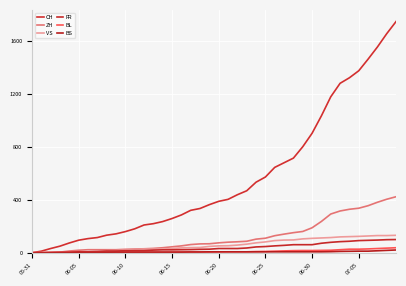

What is the difference between the second highest and second lowest values in the CH series?

1646